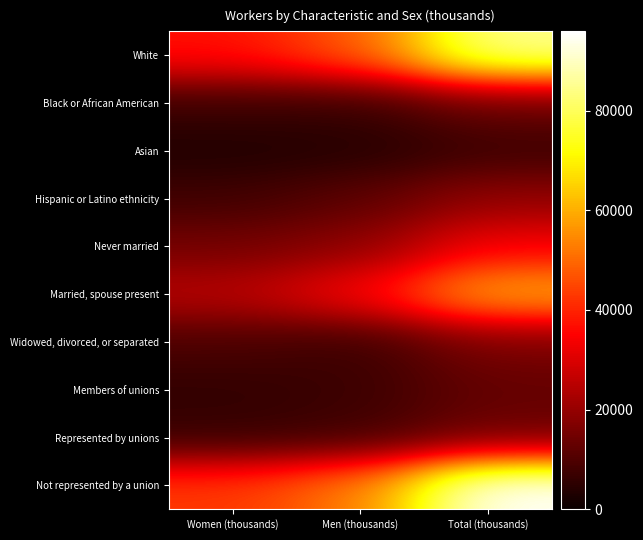

Which label corresponds to the largest value in the chart?

Total (thousands)